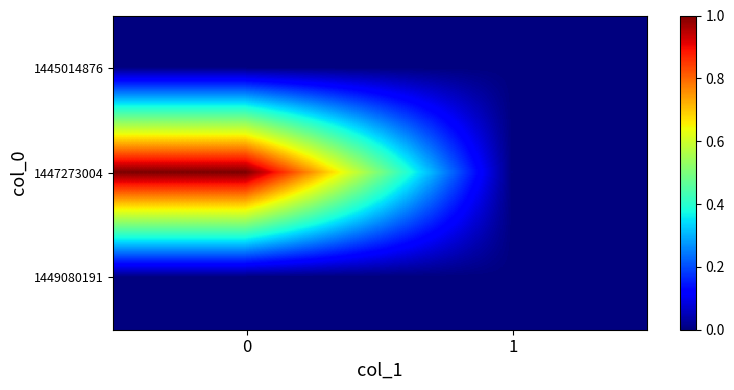

List the series in order of their peak value, lowest first.

1445014876, 1449080191, 1447273004